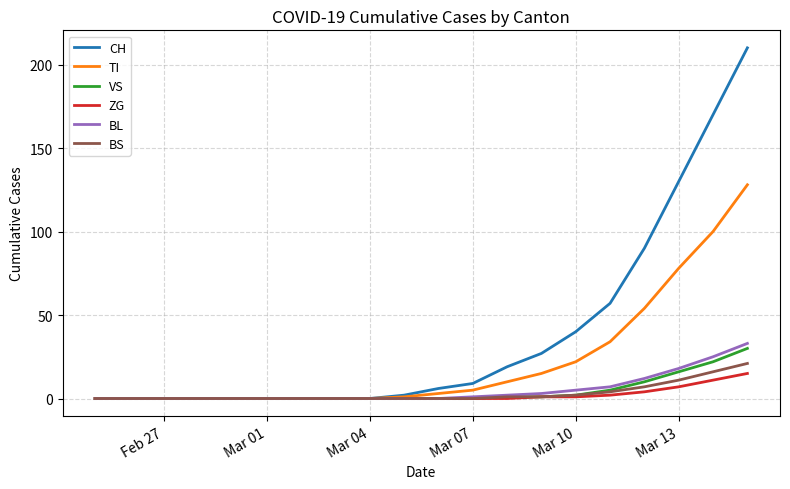

Which series has the widest spread of values?

CH